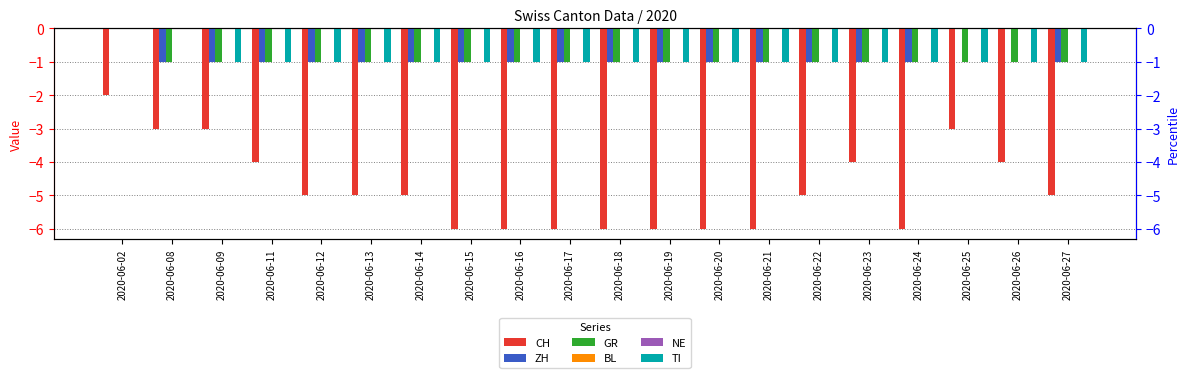

At 2020-06-14, list the series in order from smallest to largest.

CH, ZH, GR, TI, BL, NE